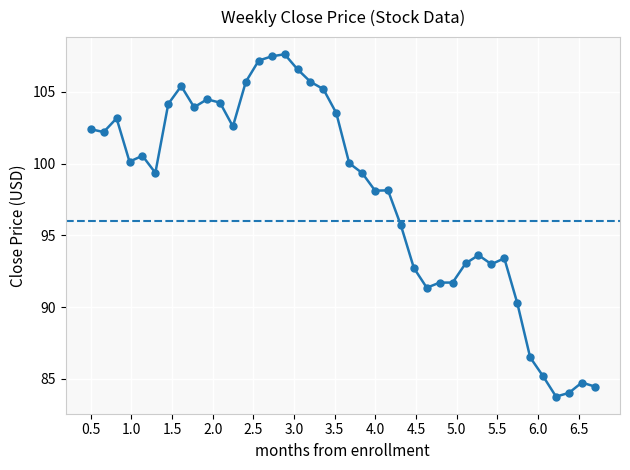

What is the value of the 5th point from the left?

100.5